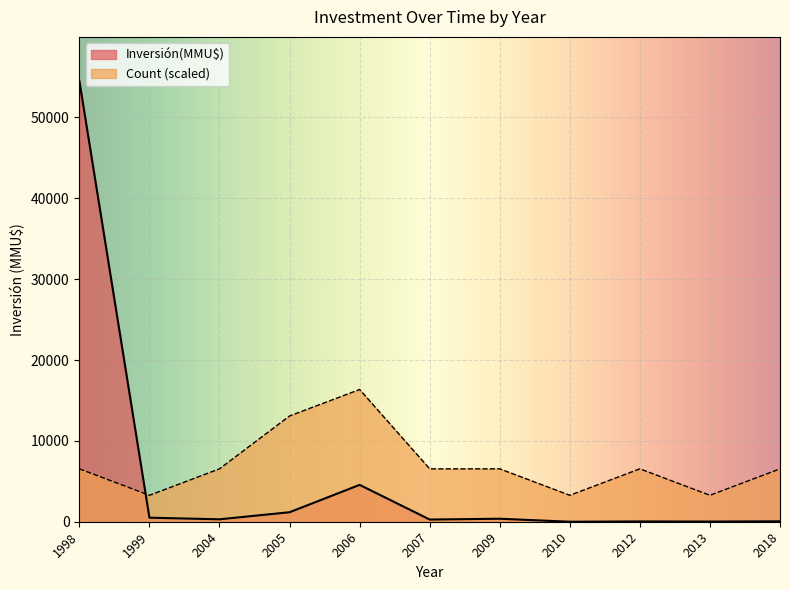

Rank the series by their maximum value, from lowest to highest.

Count (scaled), Inversión(MMU$)